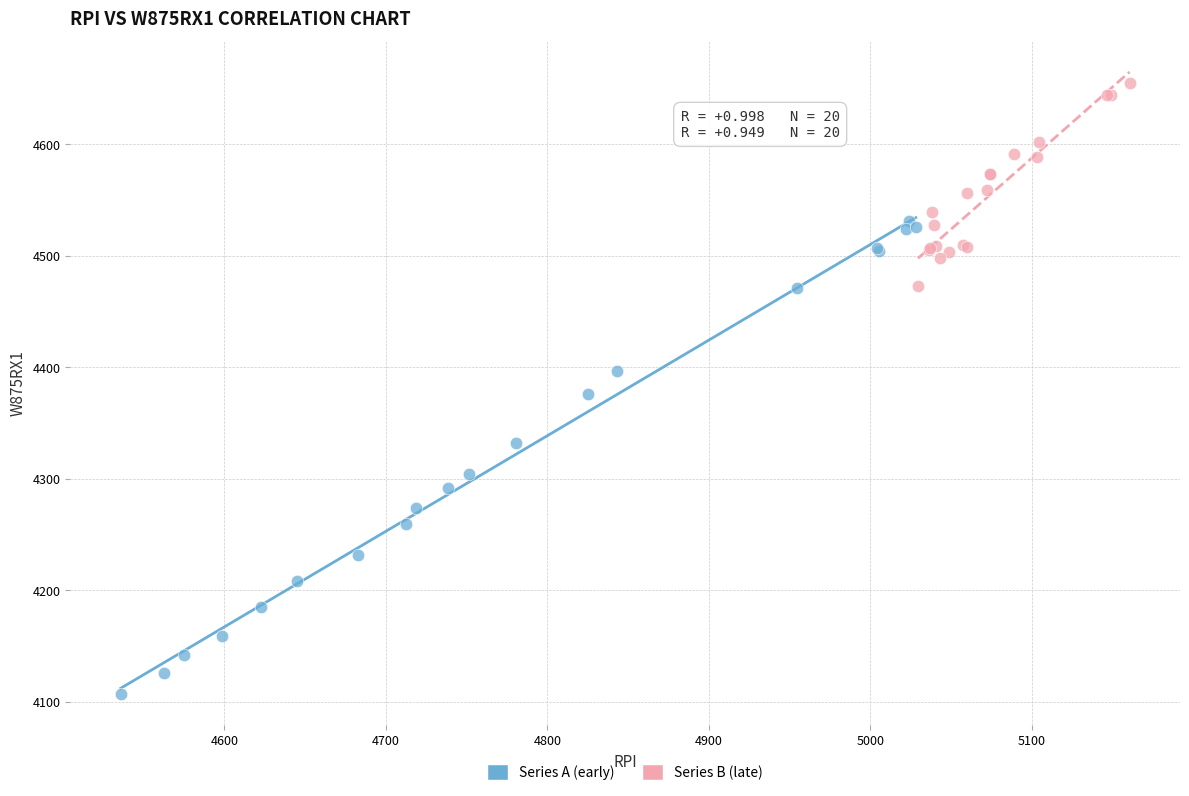

Which series reaches the minimum Y coordinate?

Series A (early)